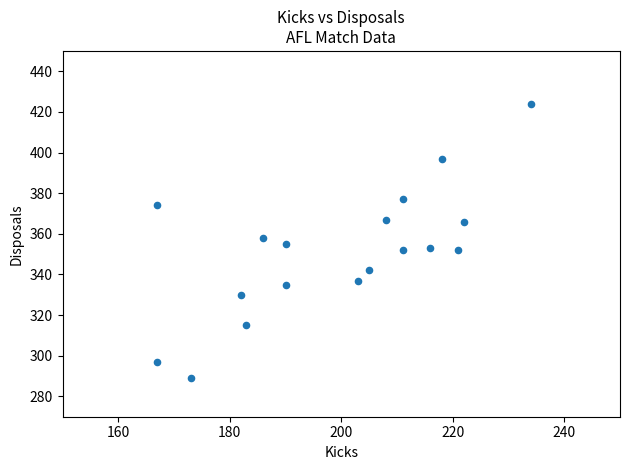

What is the range of Y values (max minus min)?

135